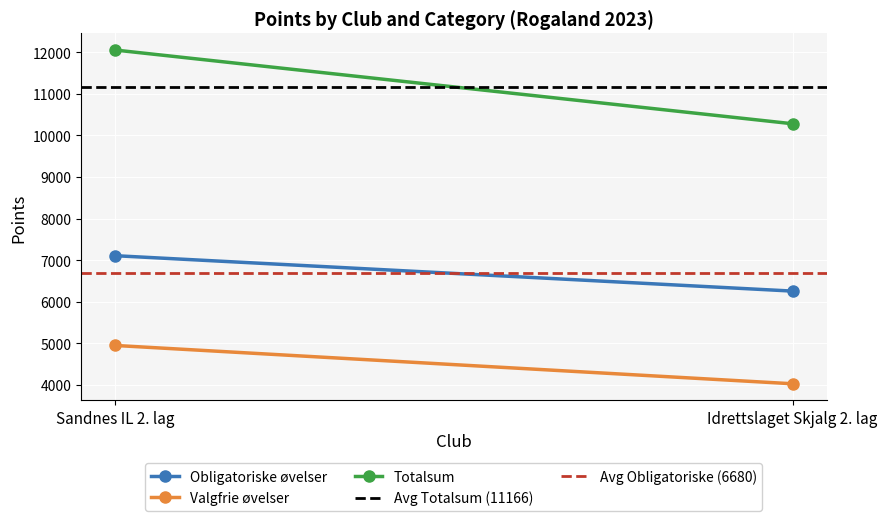

List the series in order of their peak value, highest first.

Totalsum, Avg Totalsum (11166), Obligatoriske øvelser, Avg Obligatoriske (6680), Valgfrie øvelser